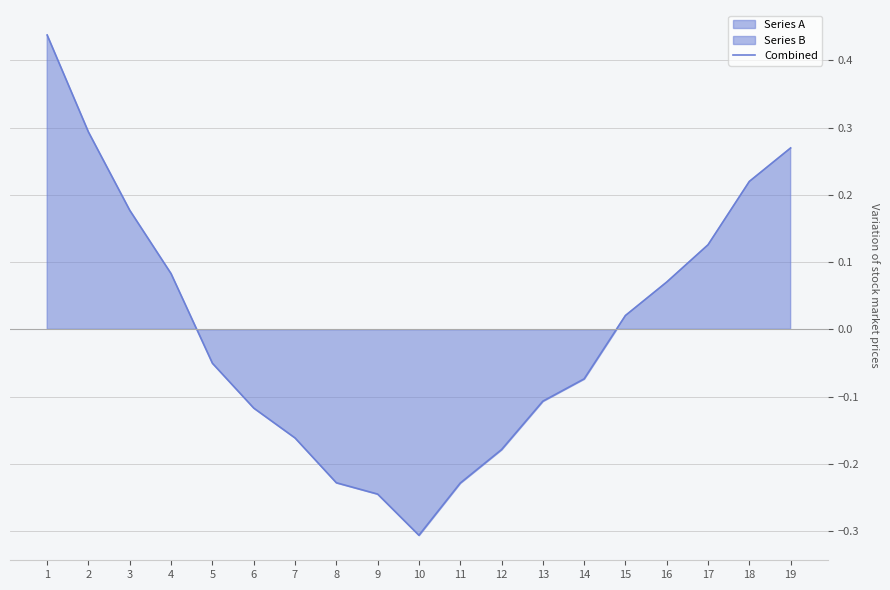

How many values are below zero?

10